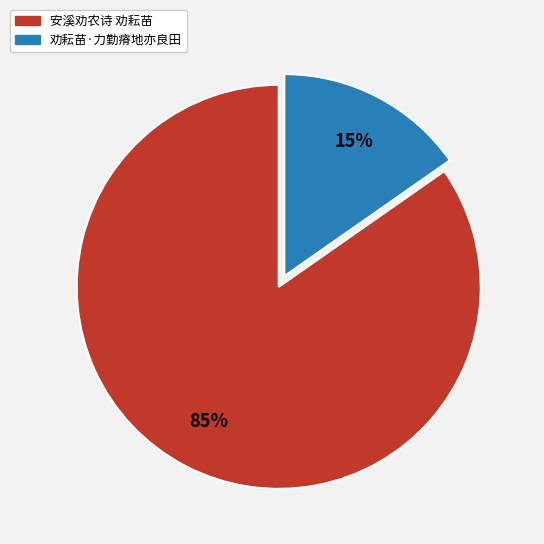

How many slices are in this pie chart?

2